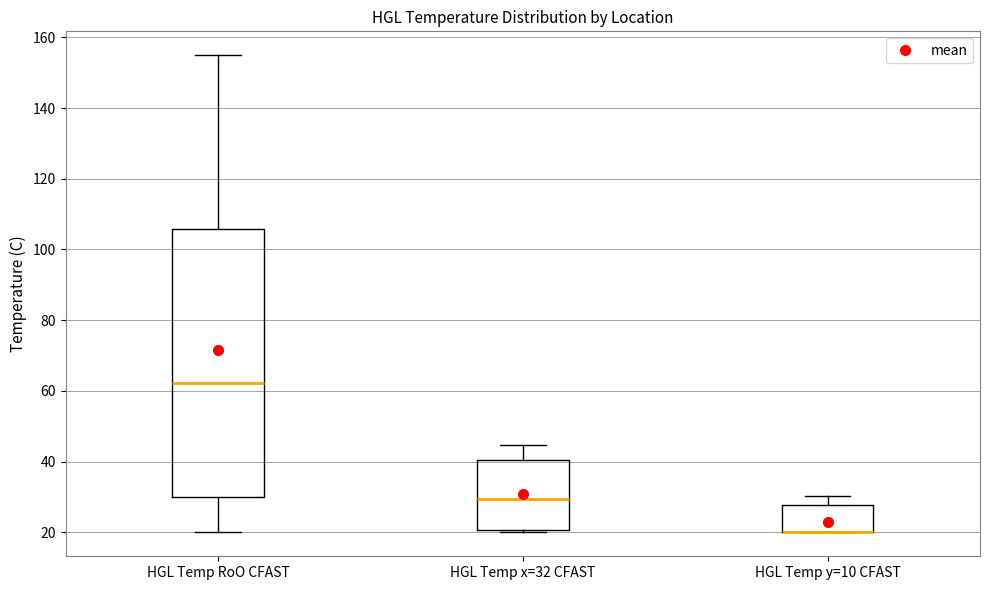

Reading left to right, read every box against the y-axis: the position of its median line, the range the box covers, and the ends of its whiskers. The values are not printed on the chart, so give them approximately, as read against the axis.

HGL Temp RoO CFAST: median 62, box 30 to 106, whiskers 20 to 154
HGL Temp x=32 CFAST: median 30, box 20 to 40, whiskers 20 (just below the box's lower edge) to 44
HGL Temp y=10 CFAST: median 20 (drawn on the box's lower edge), box 20 to 28, whiskers 20 to 30